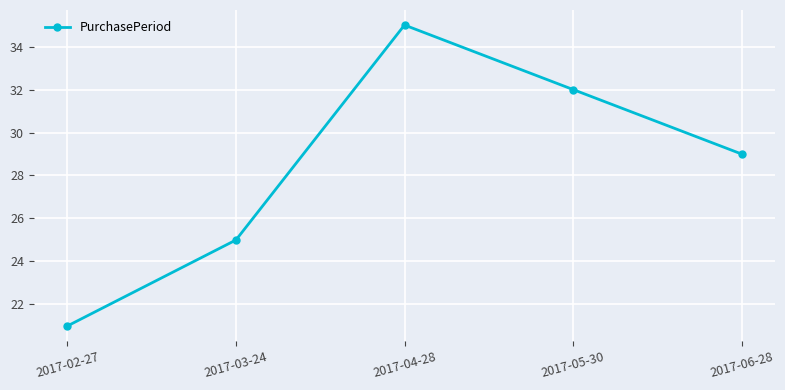

How many points are higher than both their immediate neighbors (excluding endpoints)?

1